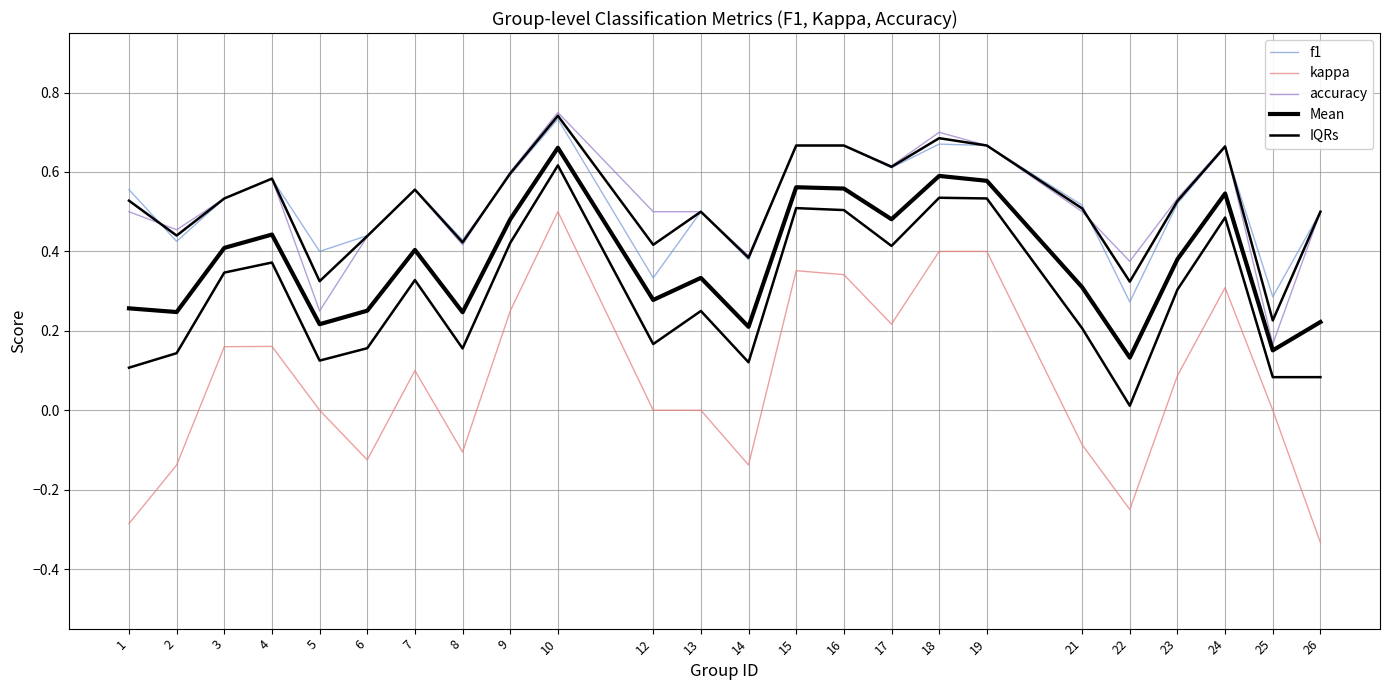

Between 6 and 21, which is larger?

21